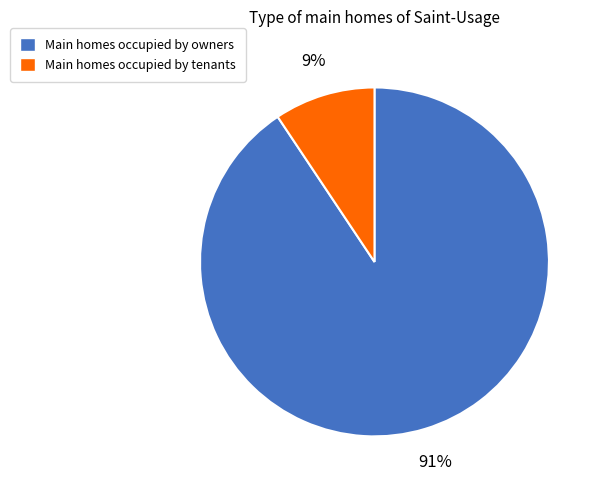

Count the number of slices in the pie.

2